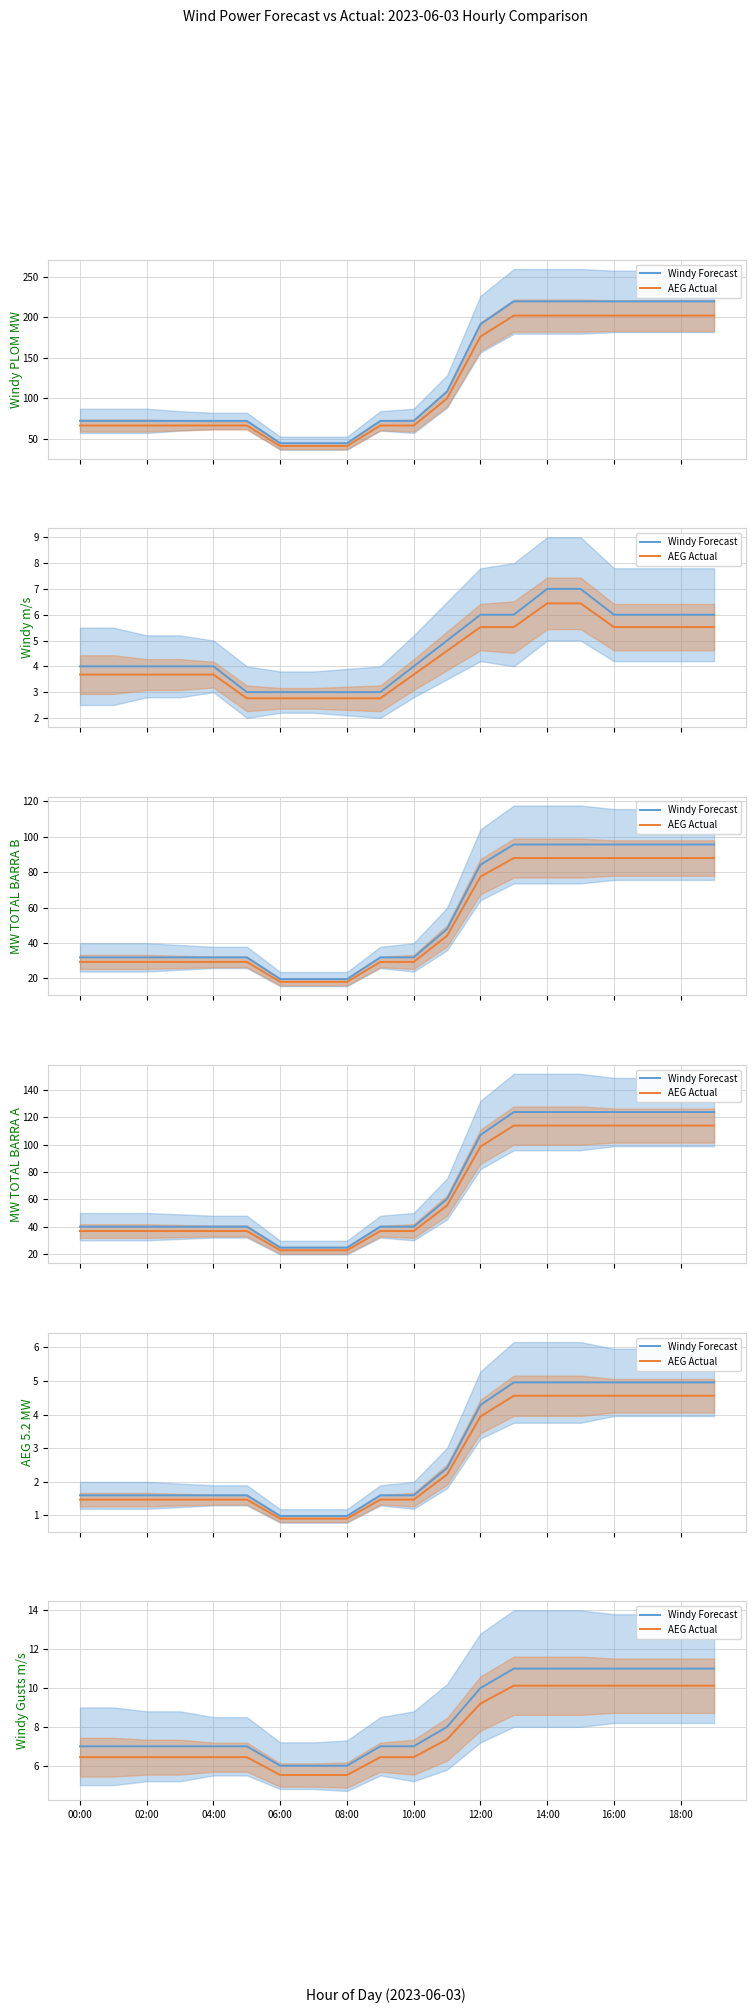

The AEG Actual series shows 6.4 at 10:00. True or false?

True